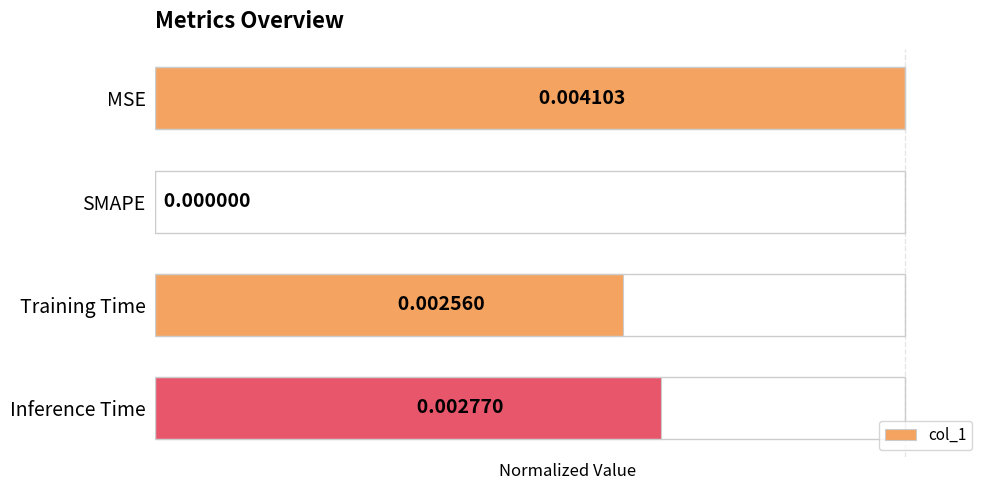

How many distinct data groups are displayed?

1